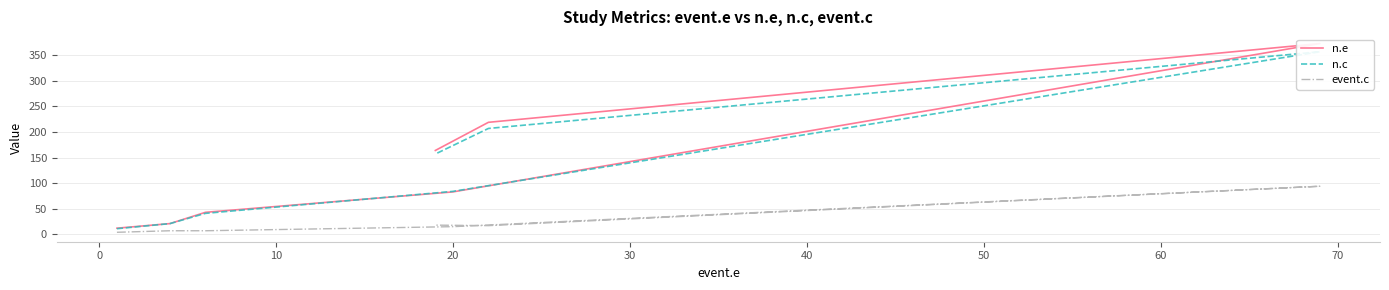

Is it true that event.c equals 6 at 20?

False